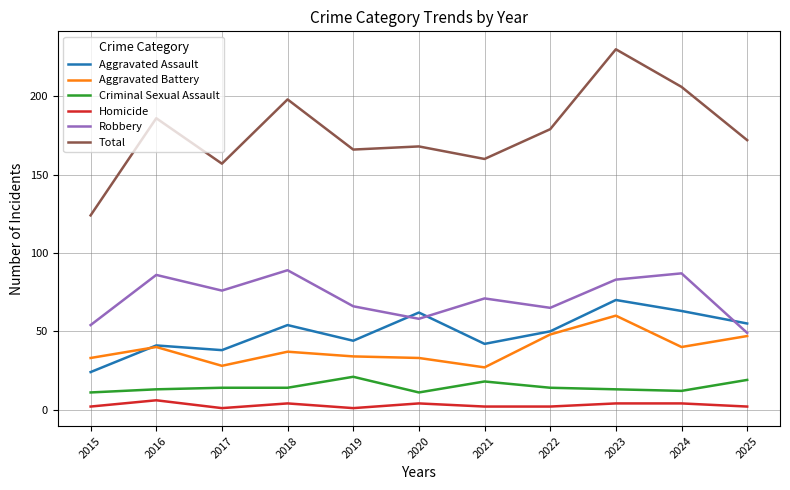

Between 2019 and 2023, which series saw the biggest shift?

Total